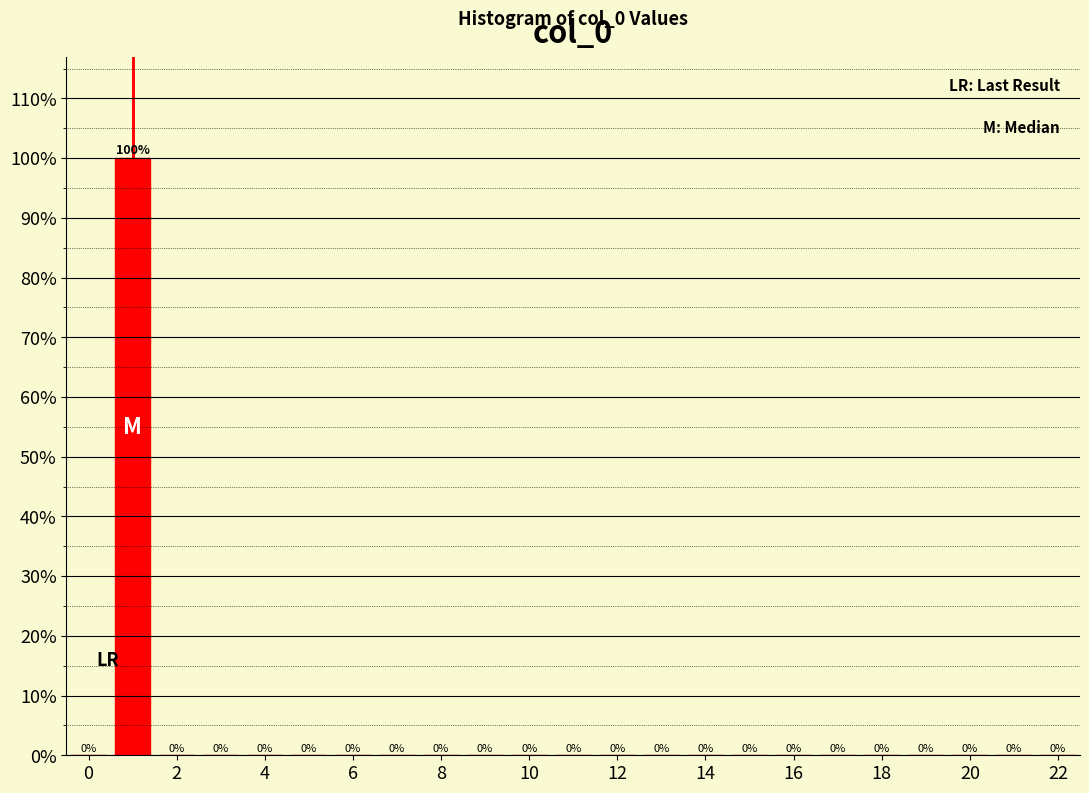

Over which range of the x-axis is the bar tallest?

0.5 to 1.5